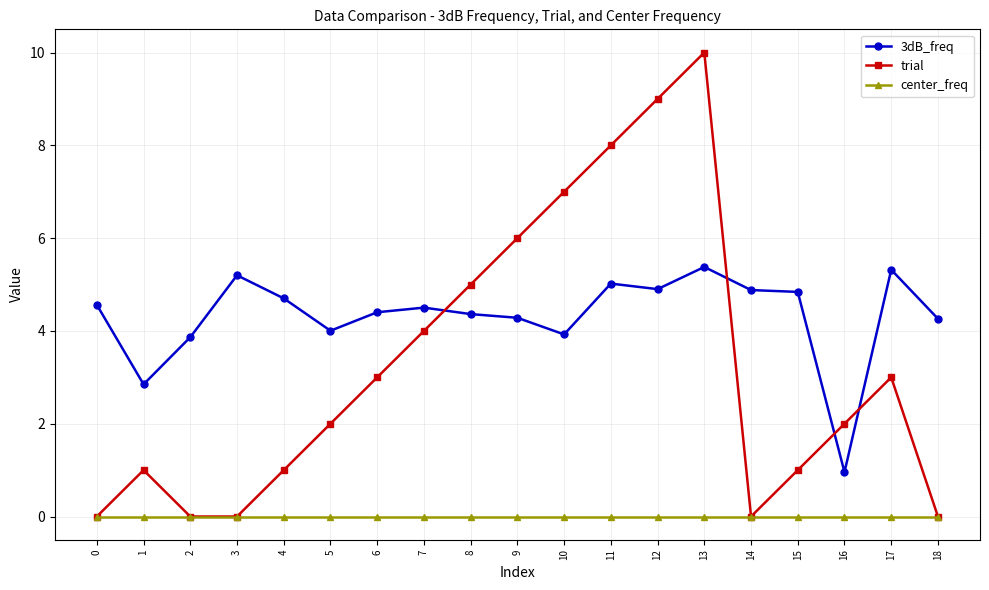

Between 9 and 13, which series saw the biggest shift?

trial